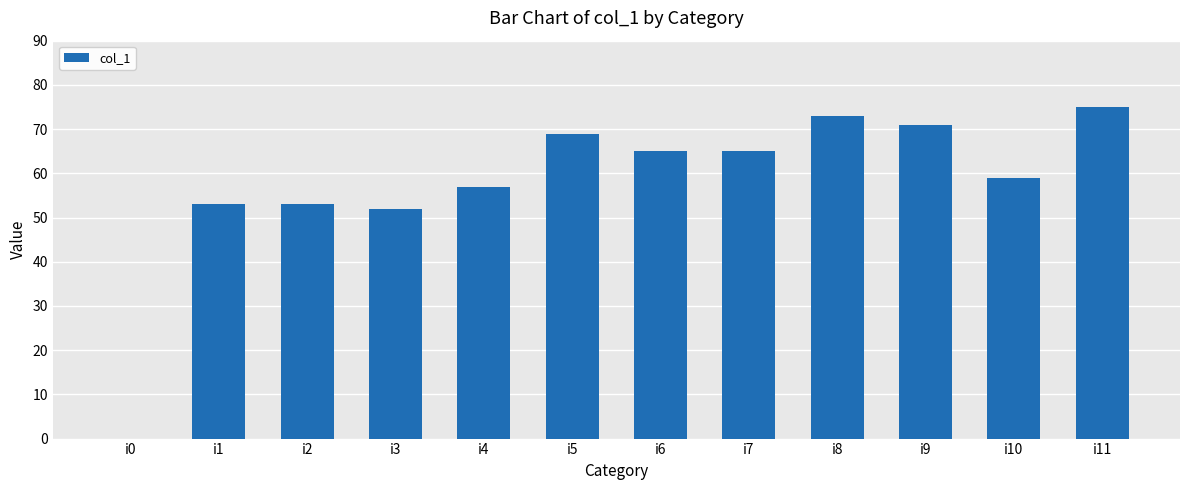

At which category does the chart reach its peak across all series?

i11